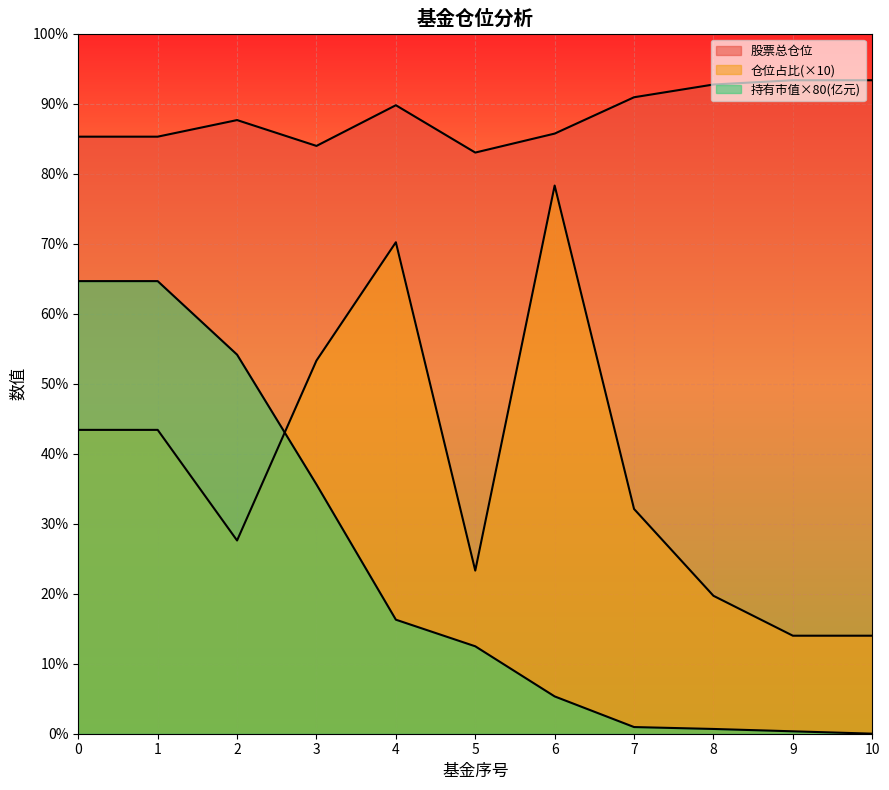

The 股票总仓位 series shows 83.0 at 5. True or false?

True